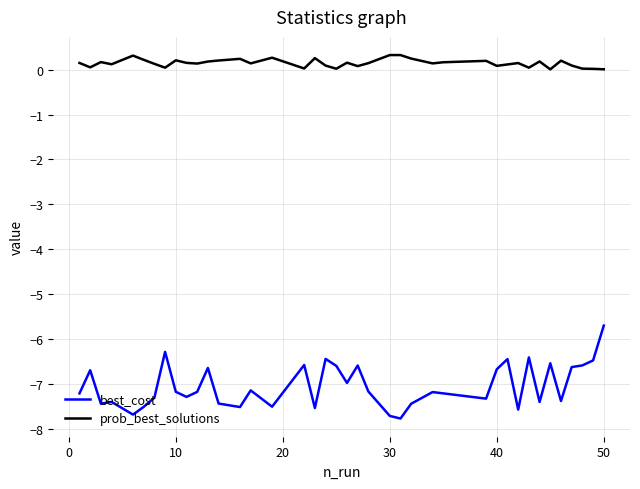

What is the smallest value displayed?

-7.8